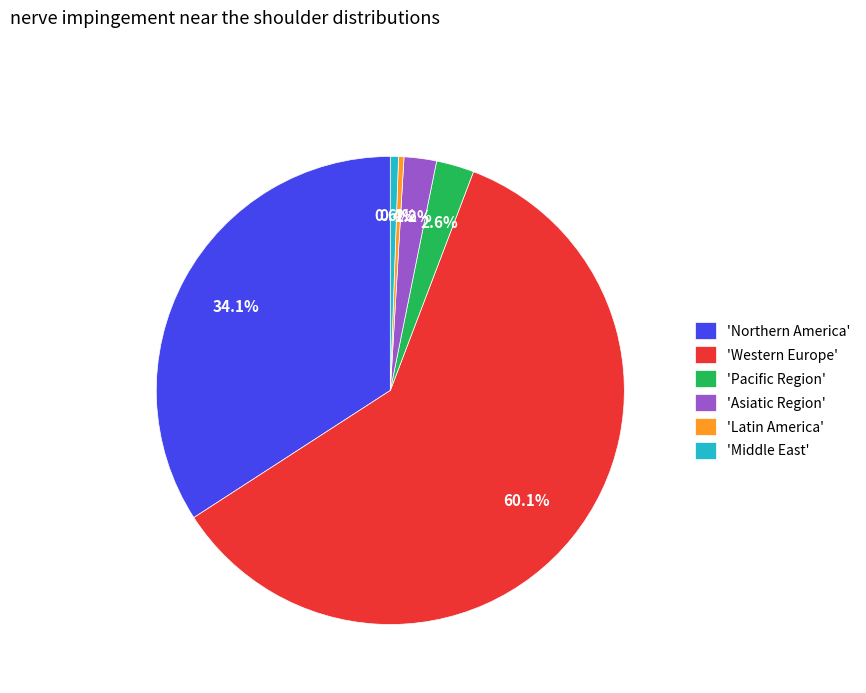

What percentage is NOT represented by 'Western Europe'?

39.9%